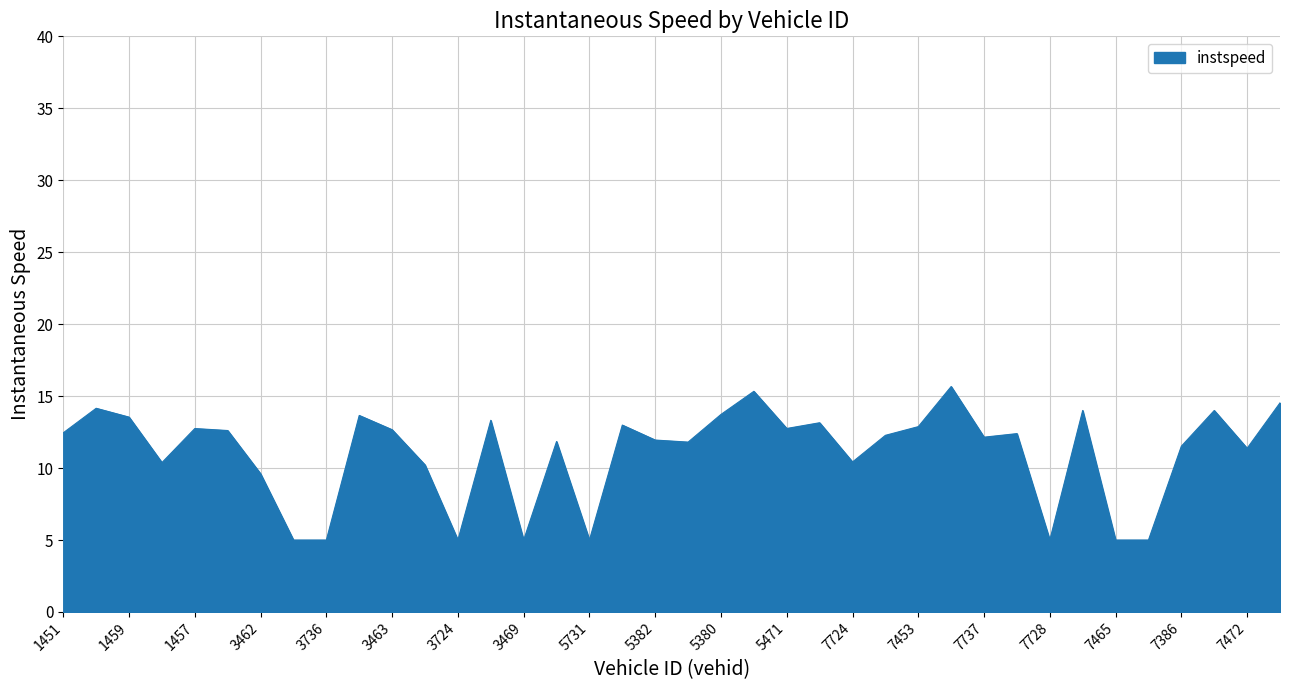

What is the smallest value displayed?

5.0